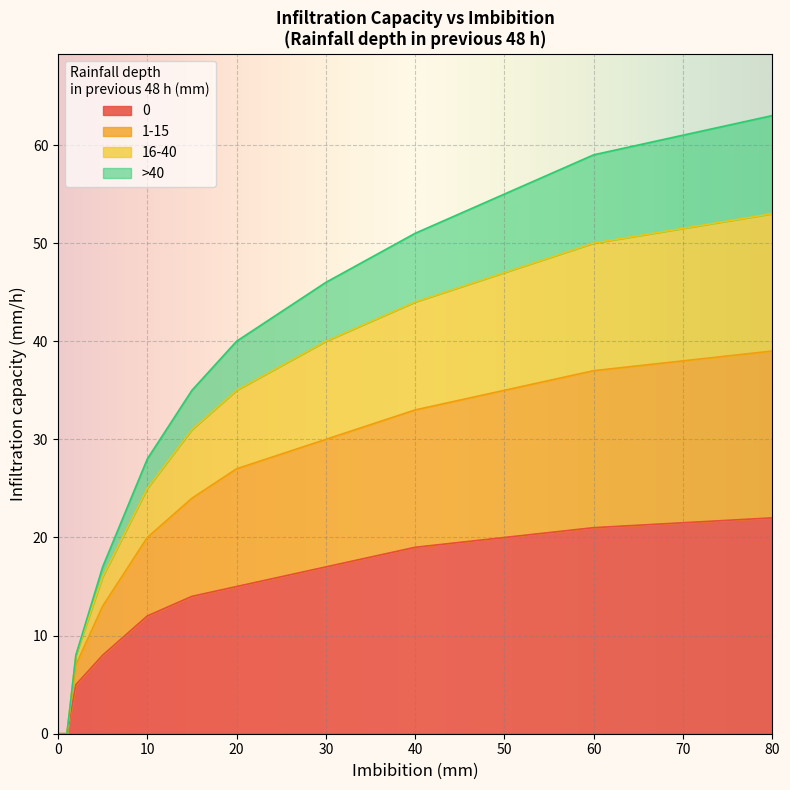

Which has a higher value, 50 or 5?

50